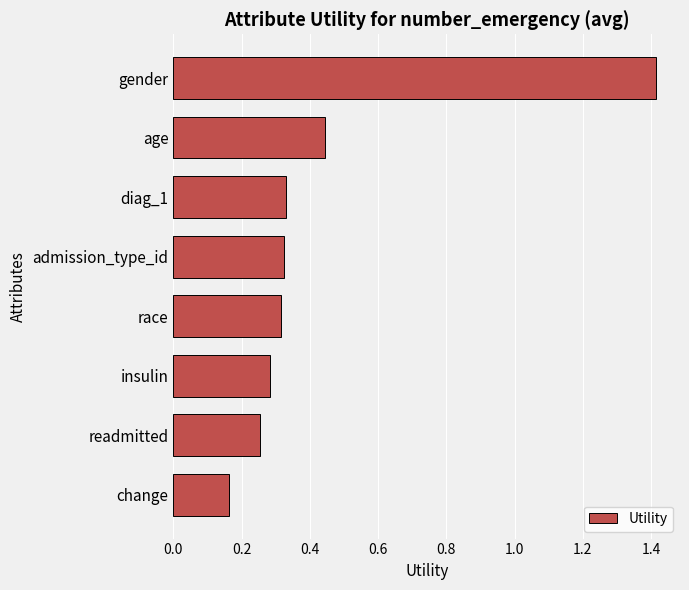

True or false: the data shows 0.5 at insulin.

False